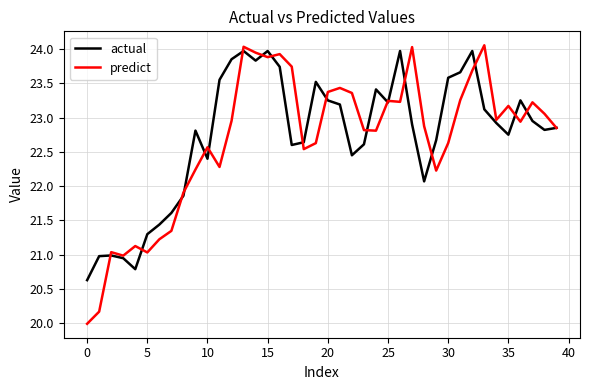

Which series has the widest spread of values?

predict